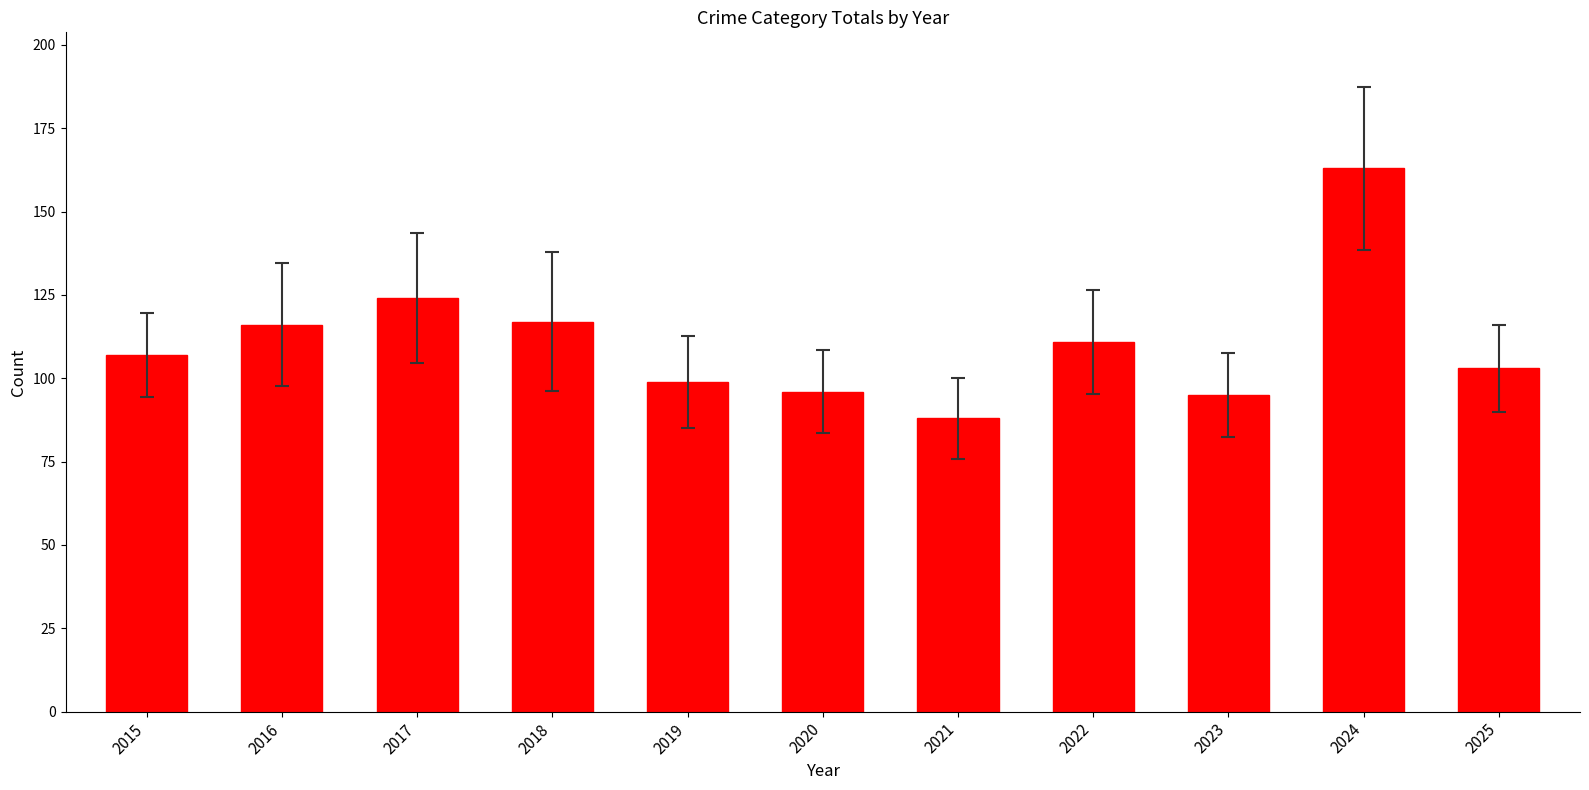

What is the value of the 11th bar from the left?

103